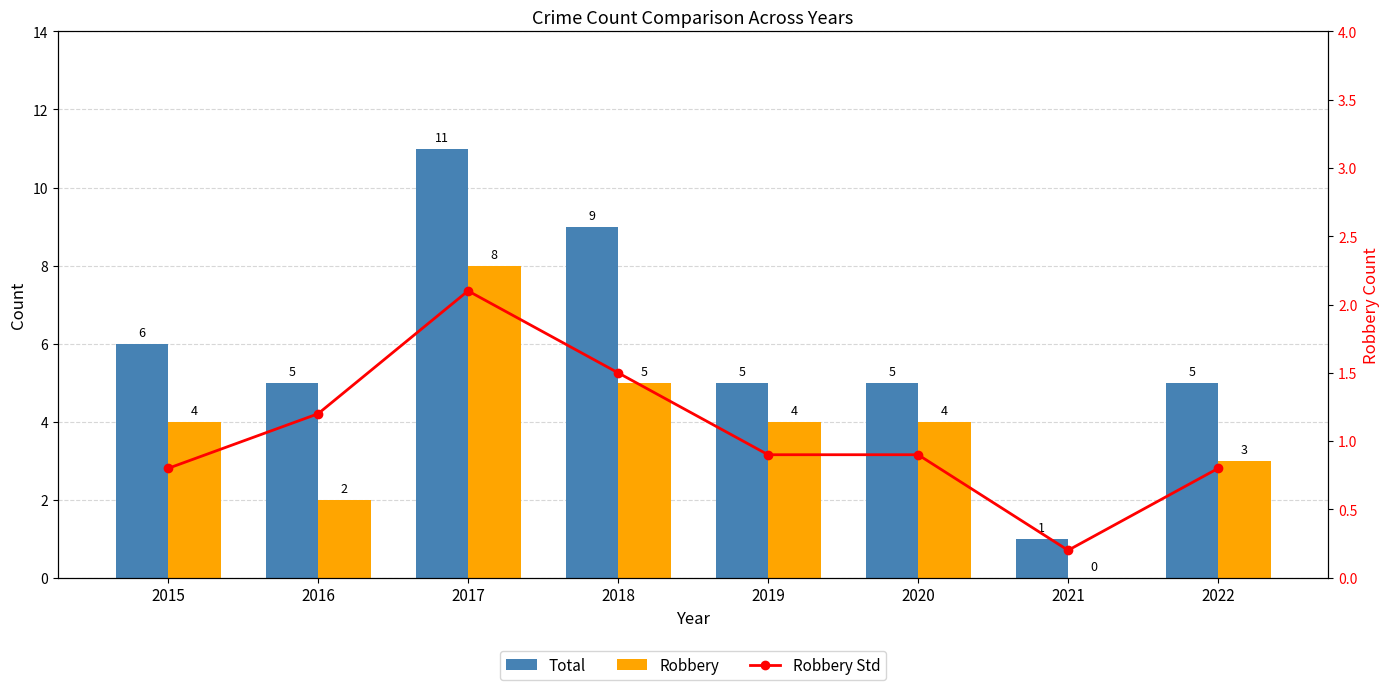

Which label corresponds to the smallest value in the chart?

2021